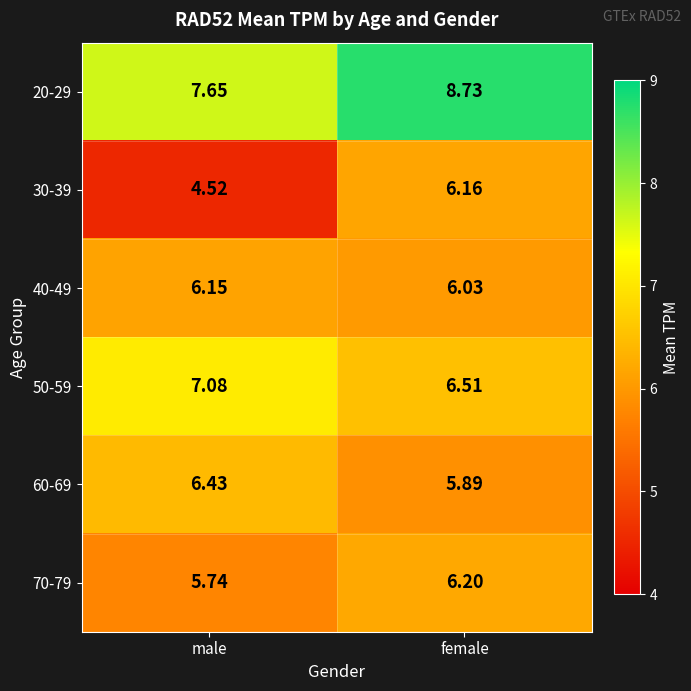

Which series changed the most between male and female?

30-39